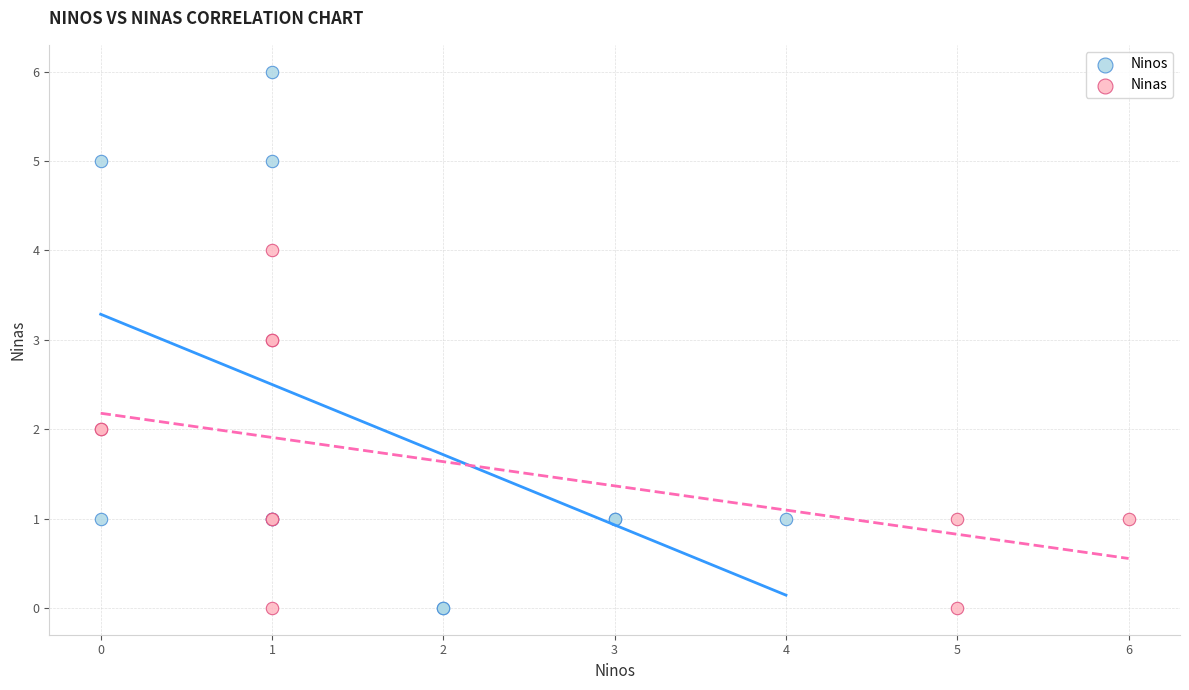

Which series has the widest spread of Y values?

Ninos